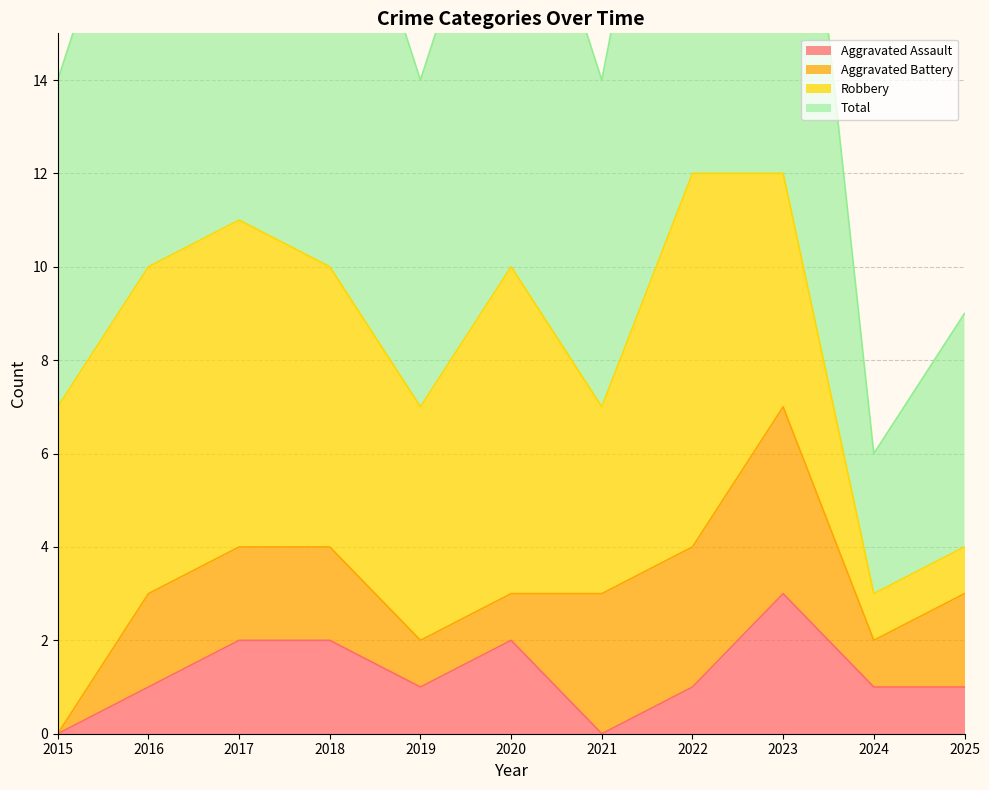

List the labels in order of Aggravated Assault value, largest first.

2023, 2017, 2018, 2020, 2016, 2019, 2022, 2024, 2025, 2015, 2021